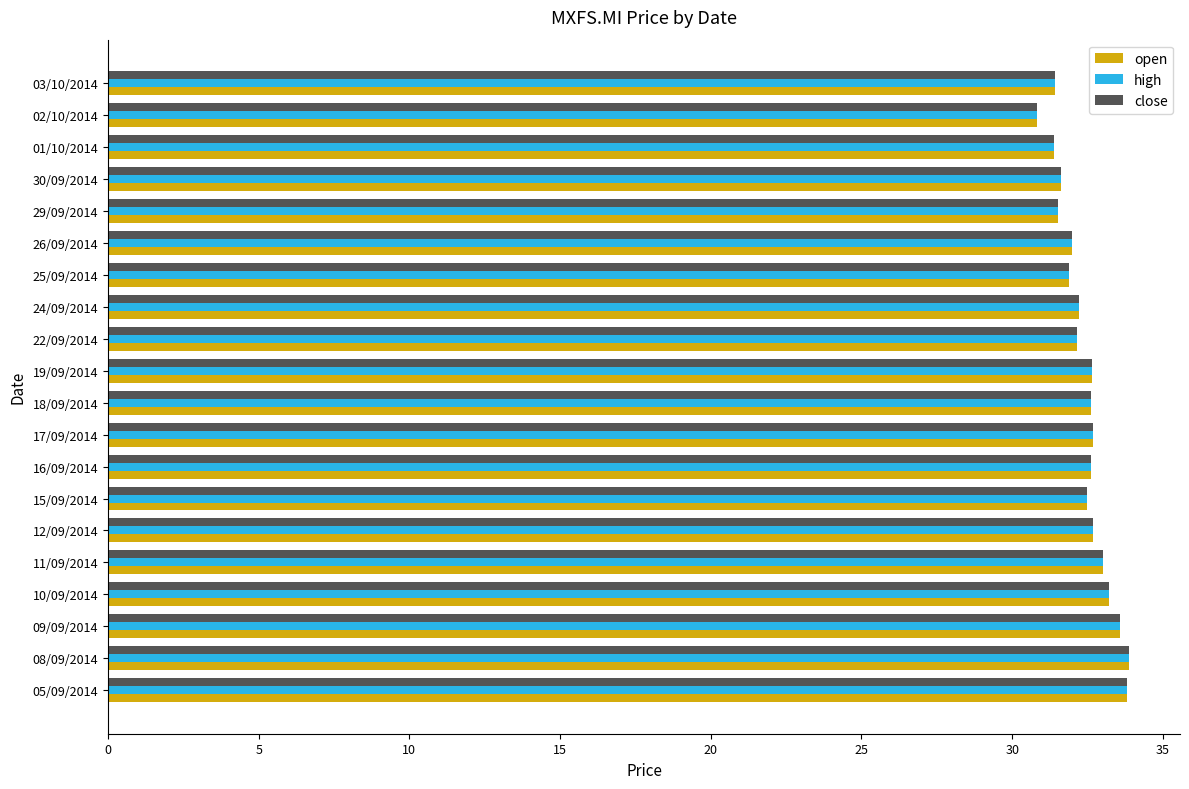

What is the greatest value displayed?

33.9